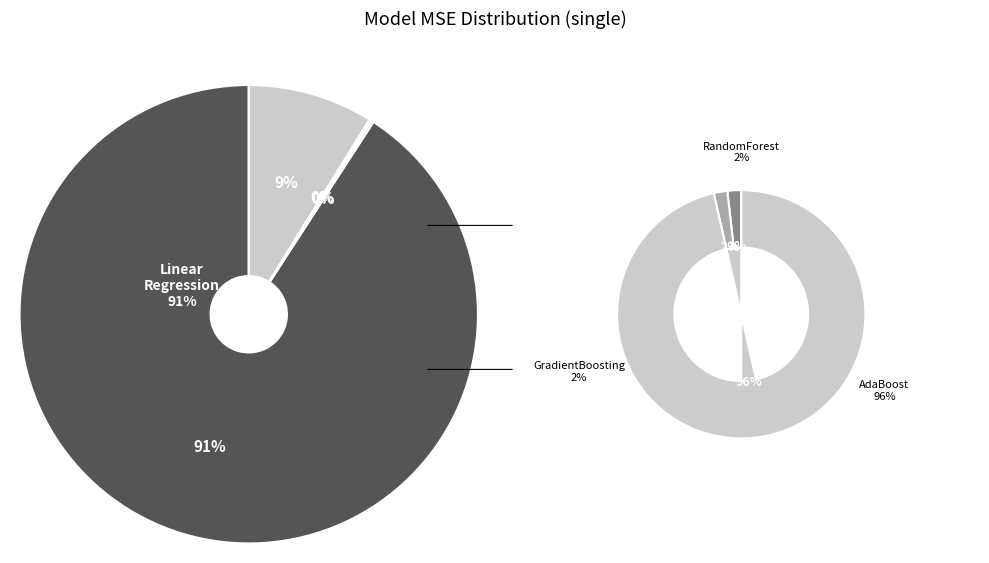

True or false: RandomForestRegressor accounts for 11% of the total.

False